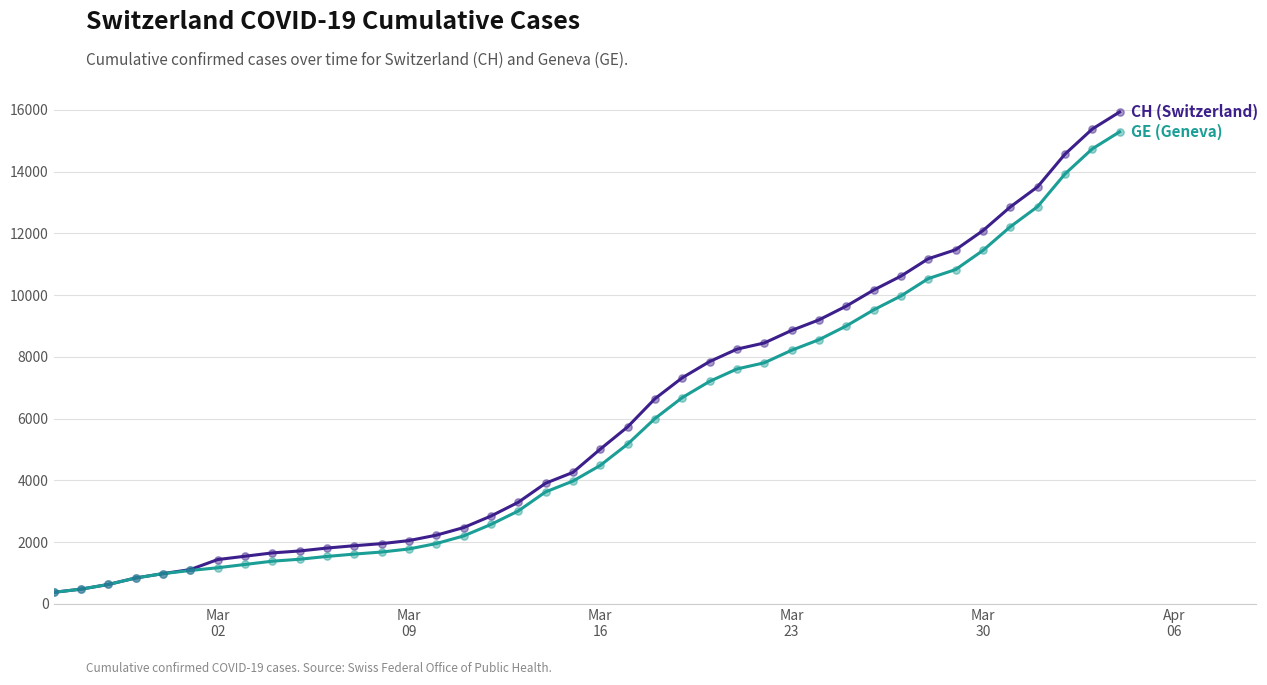

What is the smallest value displayed?

375